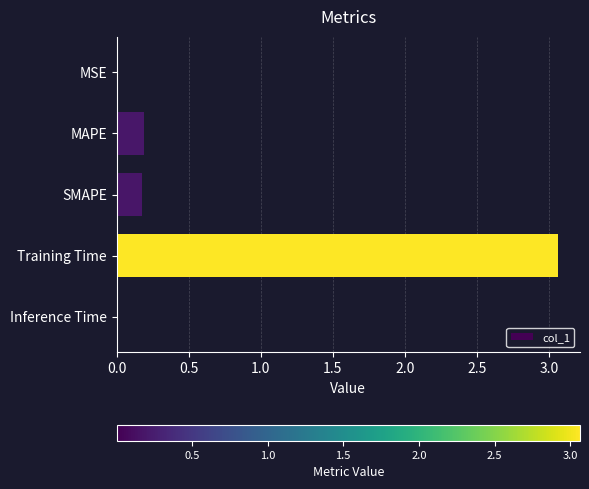

What is the sum of the values at Training Time and SMAPE?

3.2